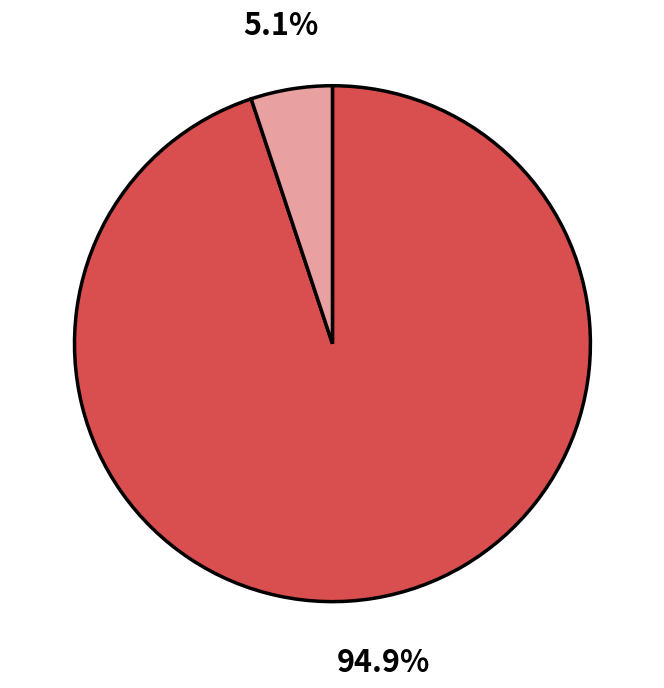

Does any single category account for the majority?

Yes